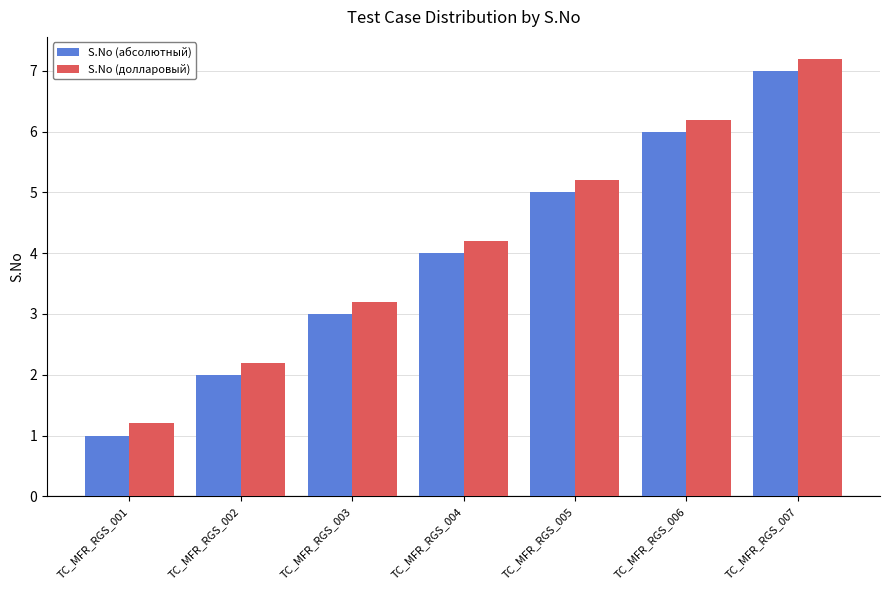

List the series in order of their overall mean, highest first.

S.No (долларовый), S.No (абсолютный)